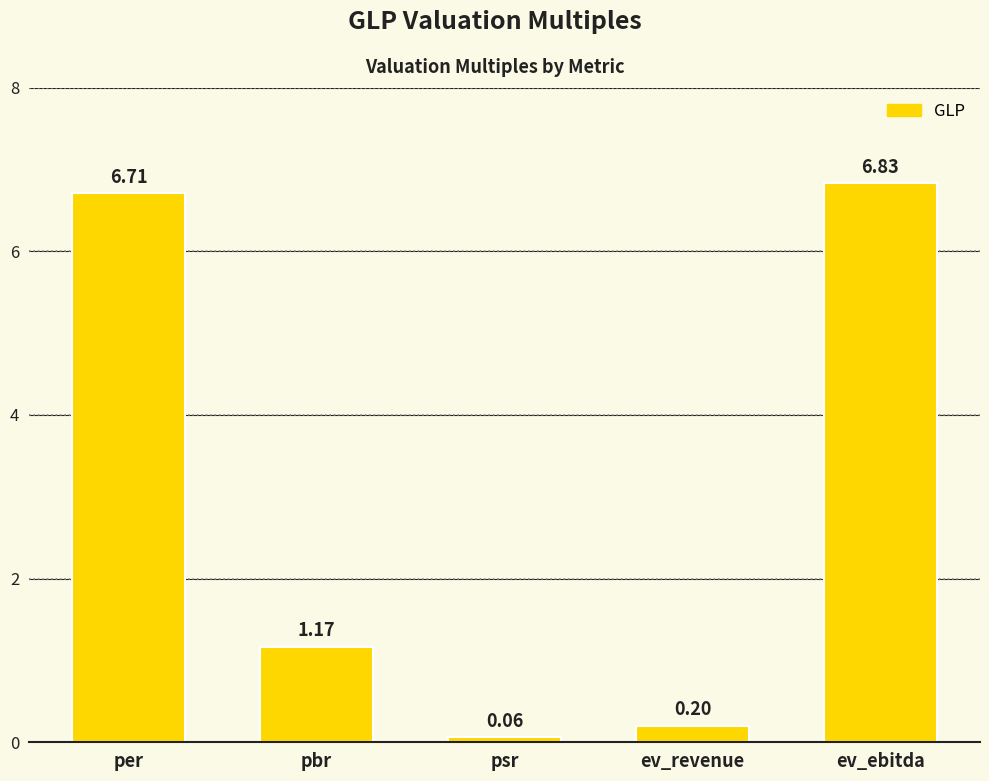

What is the label of the 4th bar from the right?

pbr